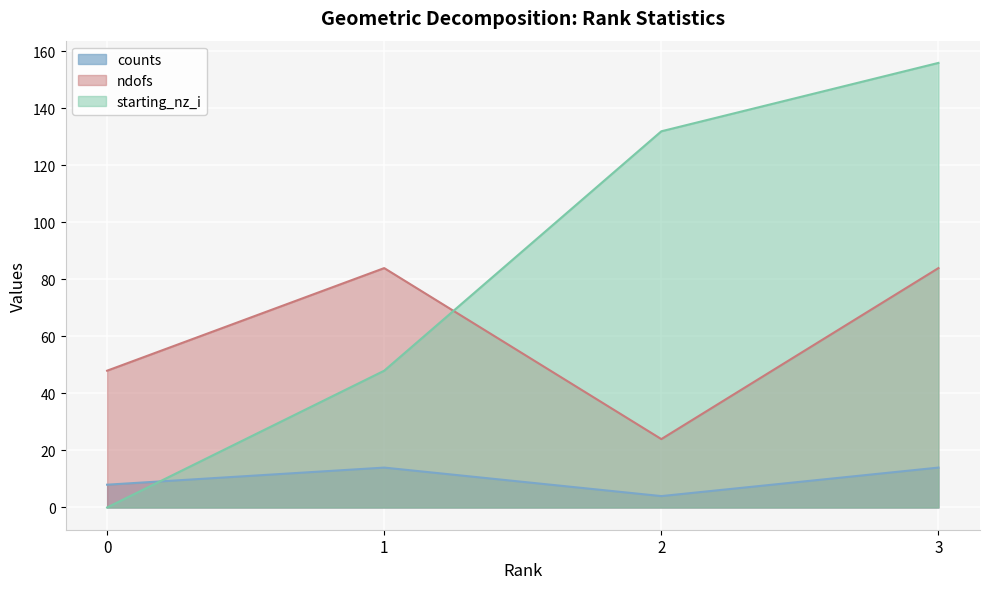

What is the difference between the second highest and second lowest values in the starting_nz_i series?

84